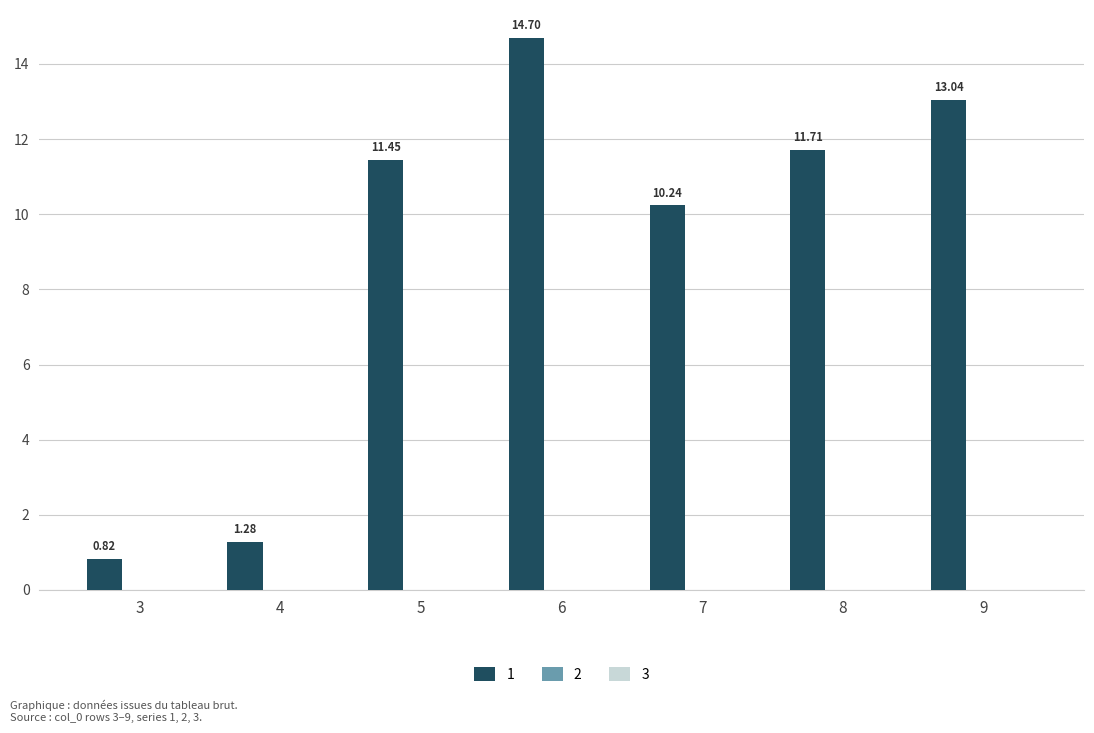

List the labels in order of value, smallest first.

3, 4, 7, 5, 8, 9, 6